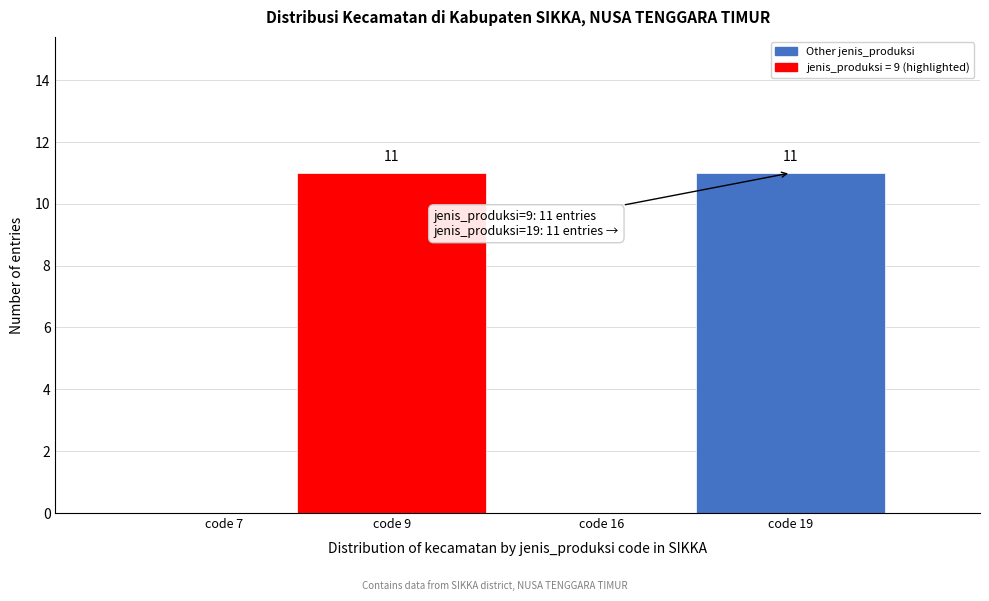

Reading left to right, transcribe all the data shown in this chart.

code 7=0	code 9=11	code 16=0	code 19=11